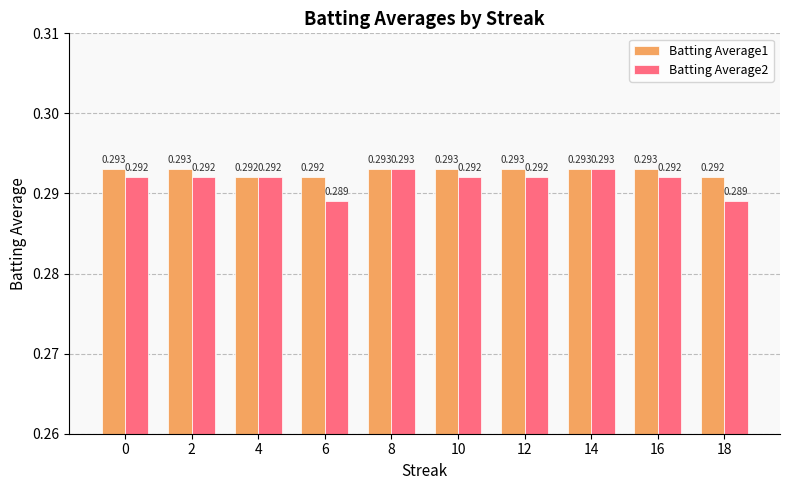

Is the value of Batting Average2 at 2 greater than the value of Batting Average1 at 12?

No